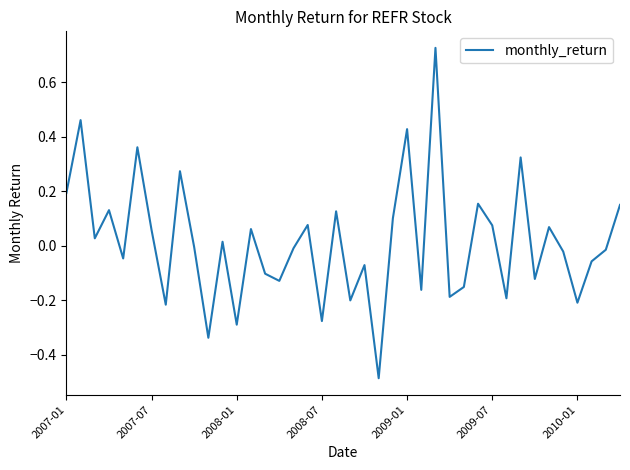

What is the sum of all values?

0.5